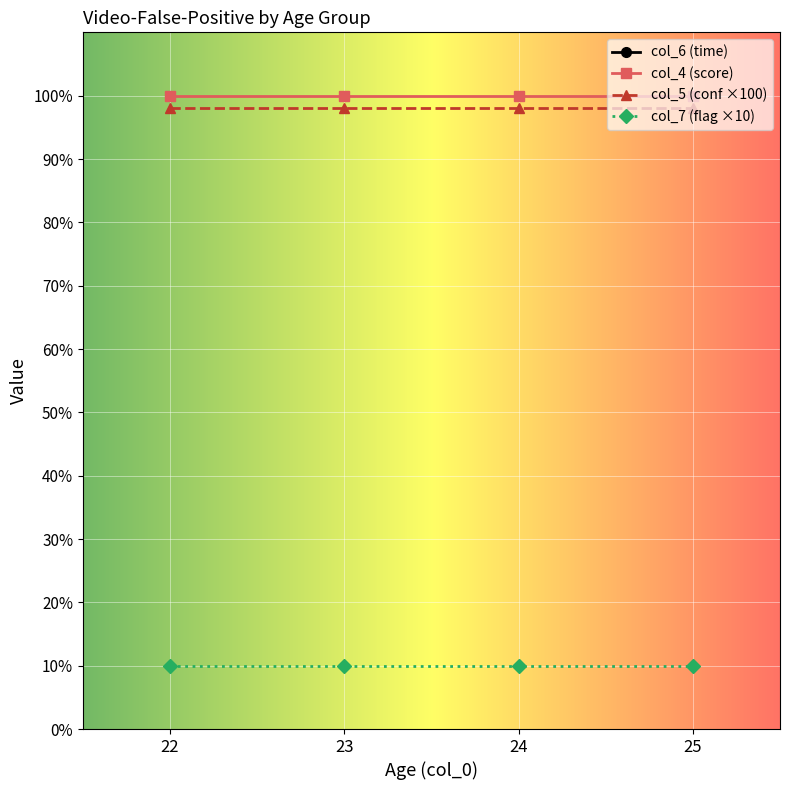

What is the value of the col_7 (flag ×10) point at the 1st from the left?

10.0